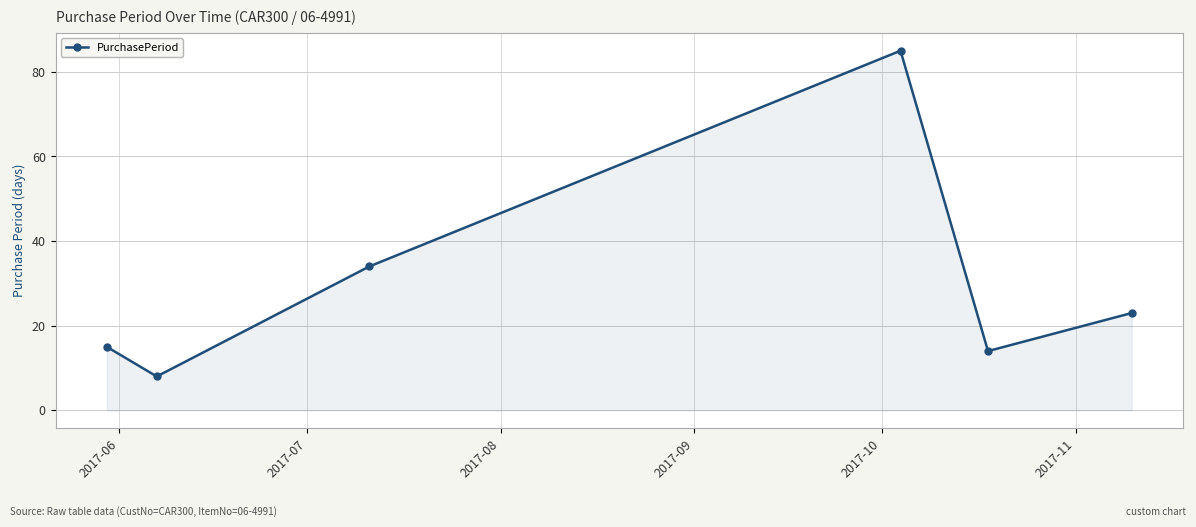

How many lines are shown in the chart?

1